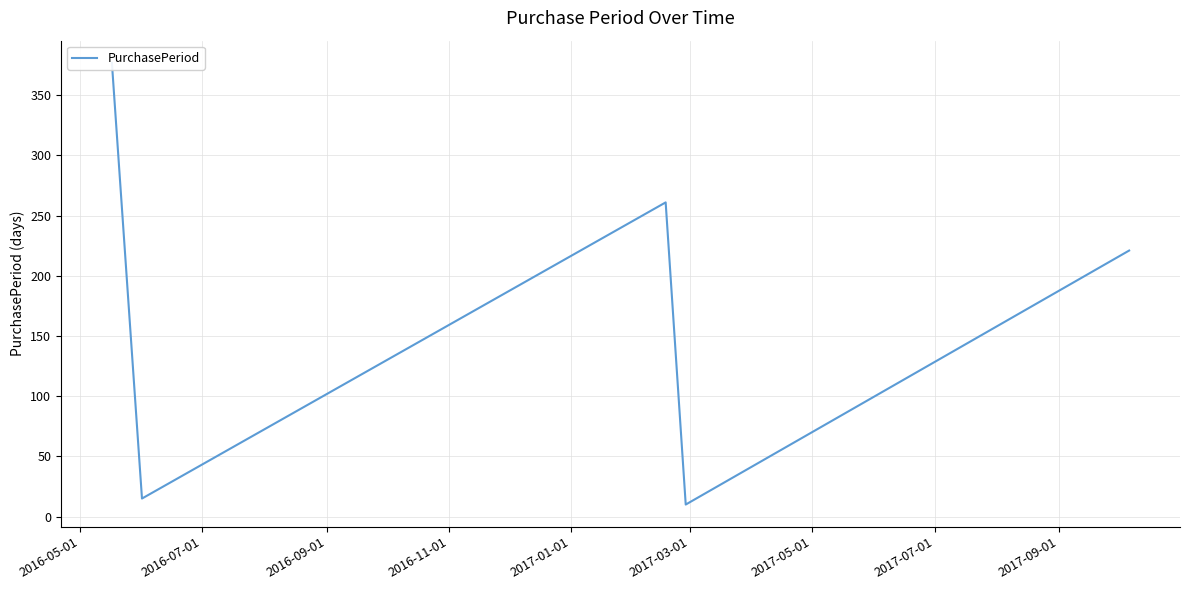

What is the greatest value displayed?

377